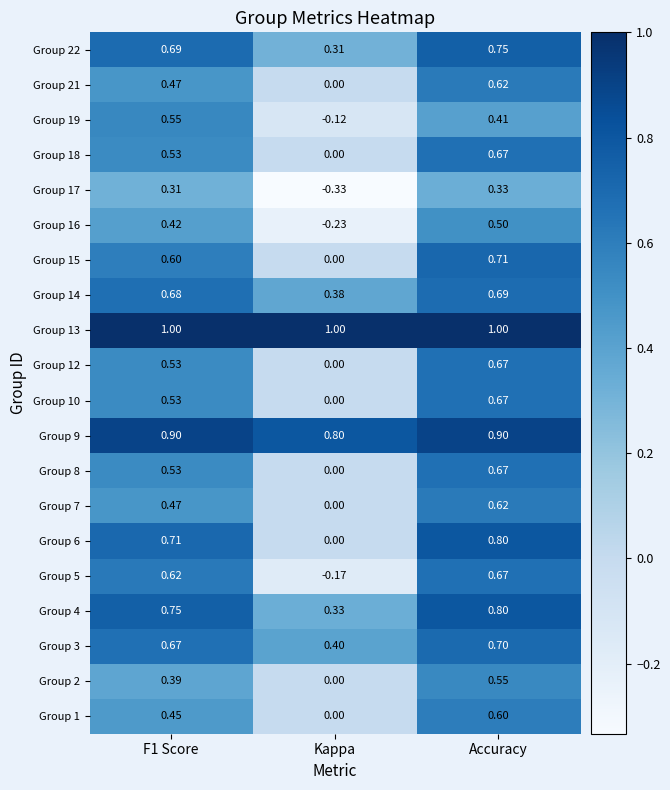

Is the value of Group 9 at F1 Score greater than the value of Group 10 at F1 Score?

Yes